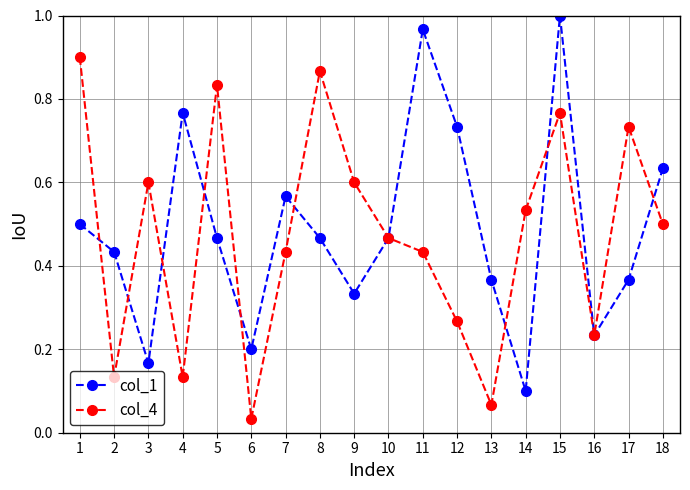

List the series in order of their overall mean, lowest first.

col_4, col_1